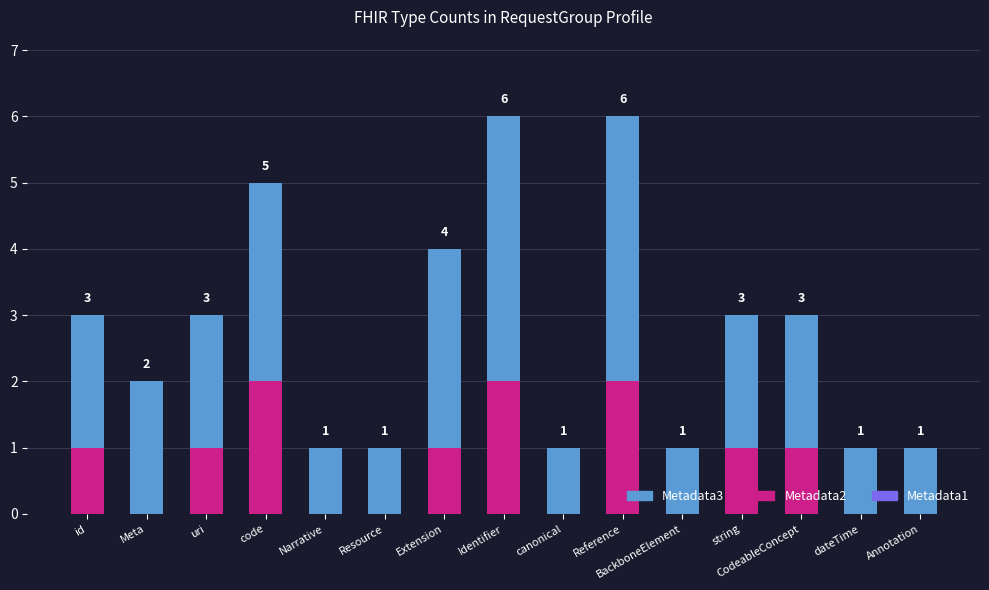

How many Metadata2 values are between 0 and 1?

12